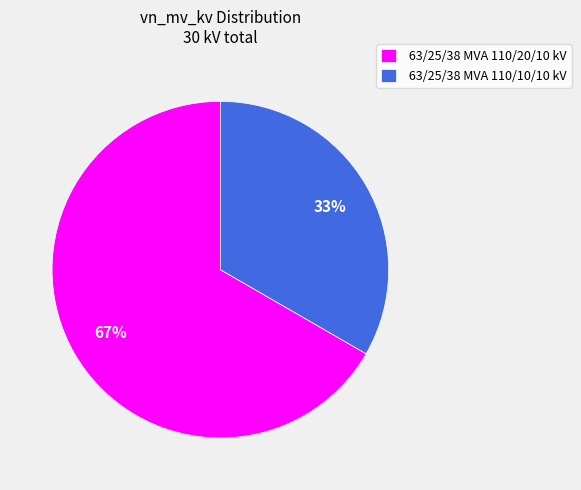

The 63/25/38 MVA 110/20/10 kV slice represents 77% of the pie. True or false?

False